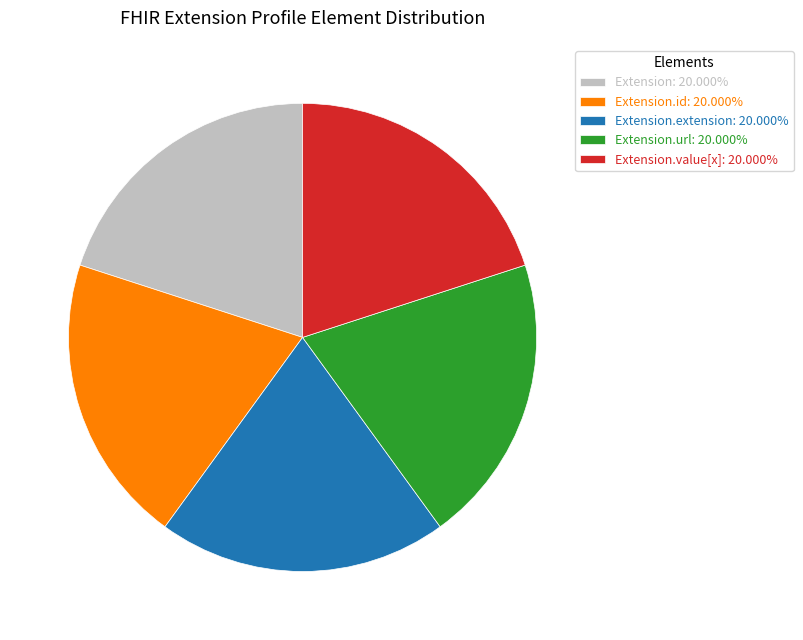

Is Extension.url: 20.000% the majority of the pie?

No